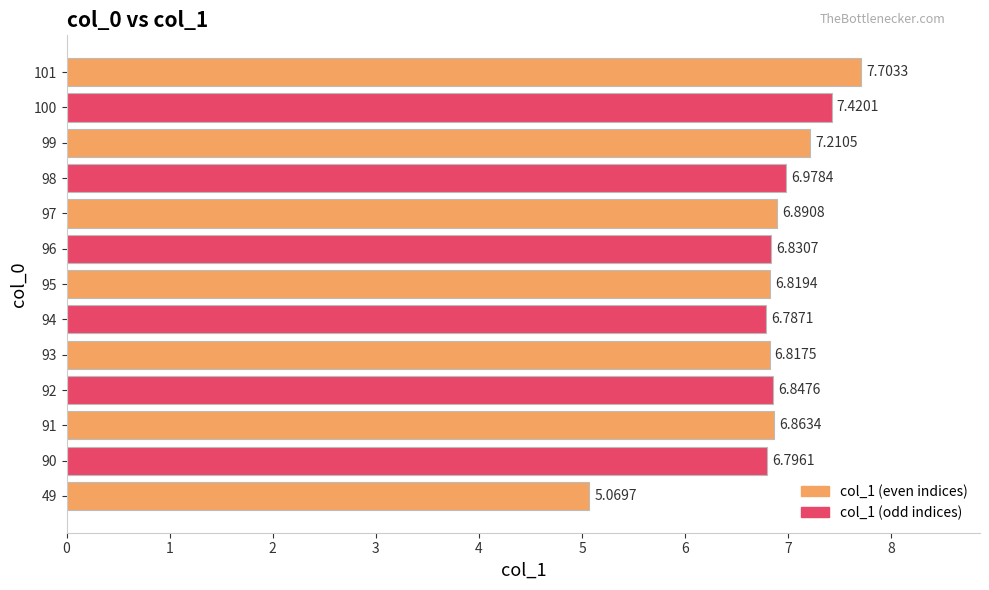

List the labels in order of value, largest first.

101, 100, 99, 98, 97, 91, 92, 96, 95, 93, 90, 94, 49